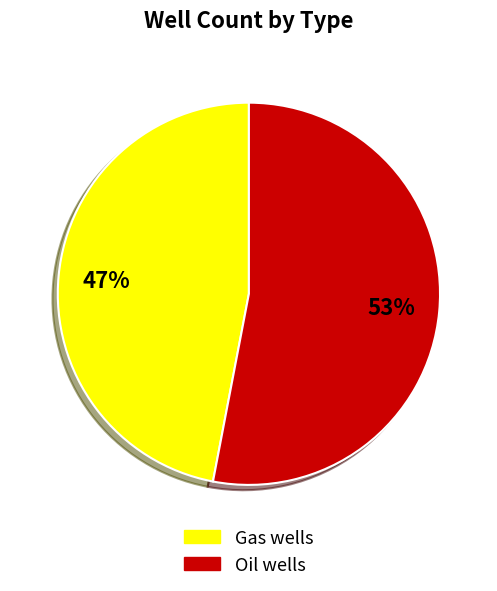

What is the ratio of the value at Gas wells to the value at Oil wells?

0.9